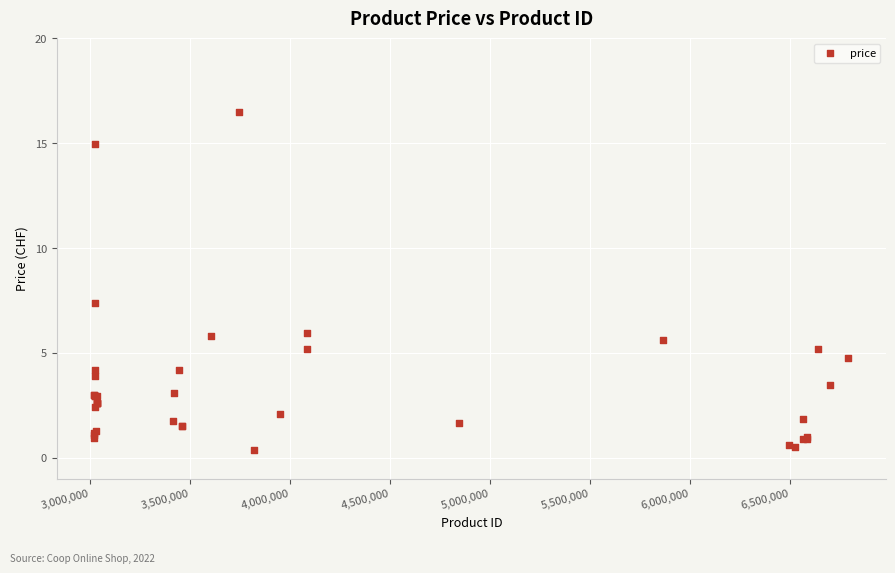

What Y value in the scatter plot is closest to 8?

7.4